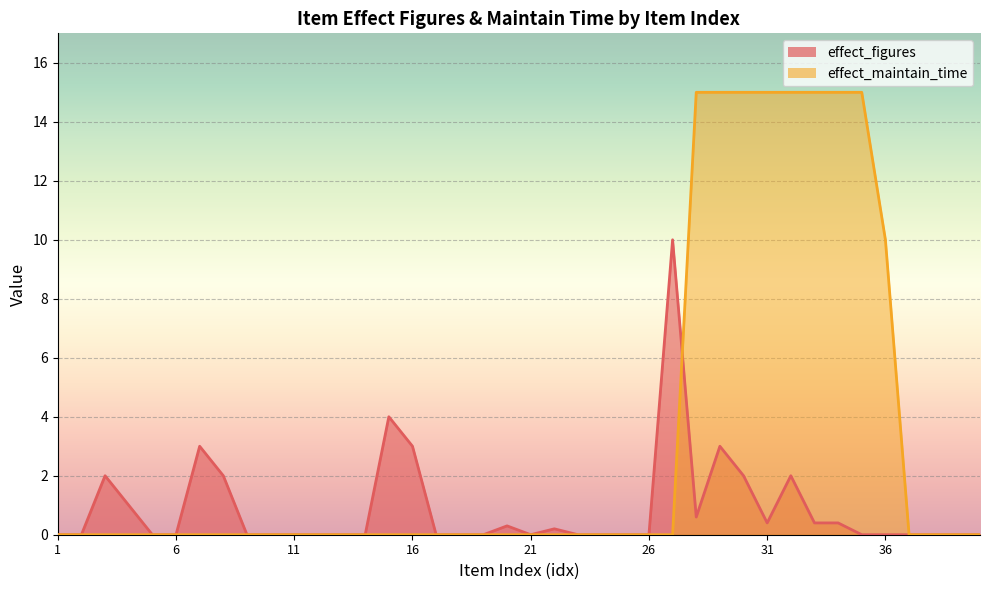

List the series in order of their overall mean, lowest first.

effect_figures, effect_maintain_time